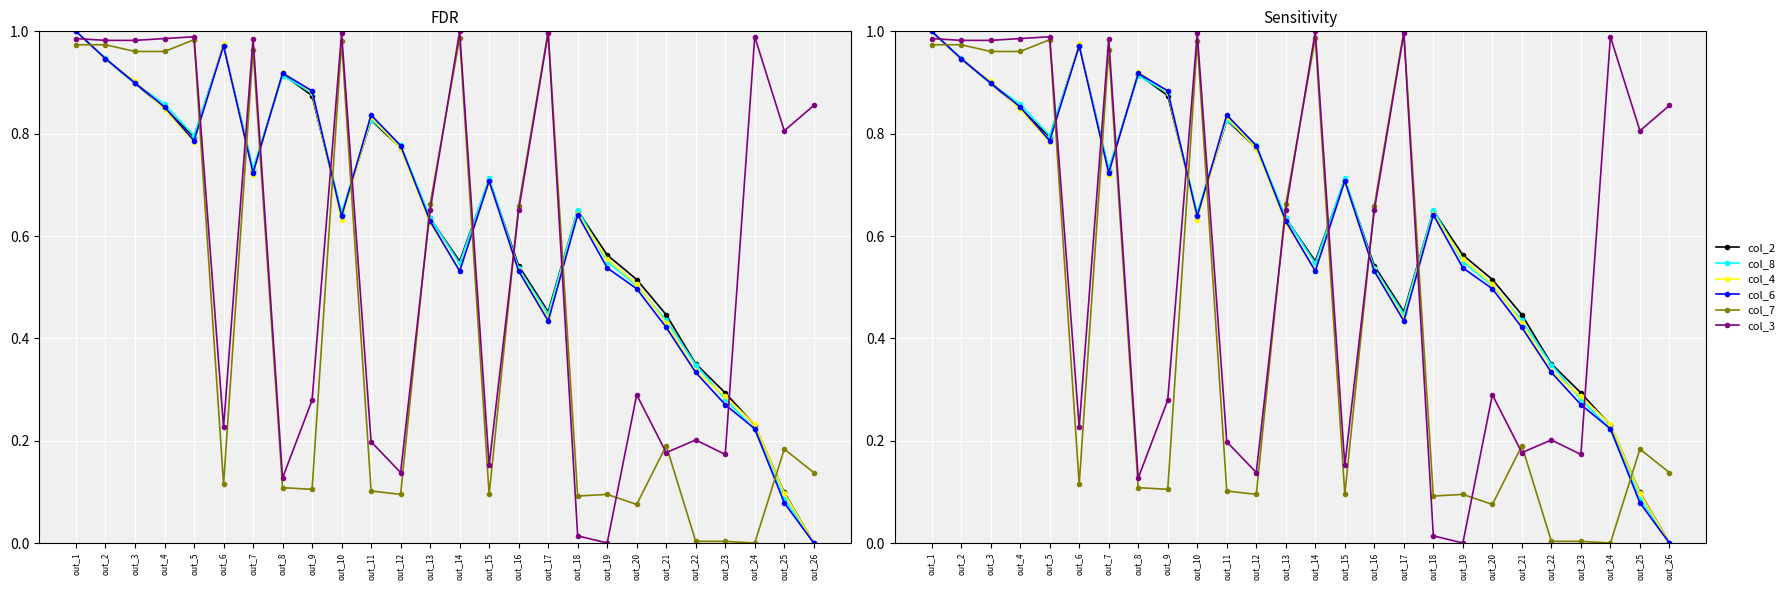

Is this an area chart (filled region under the line)?

No